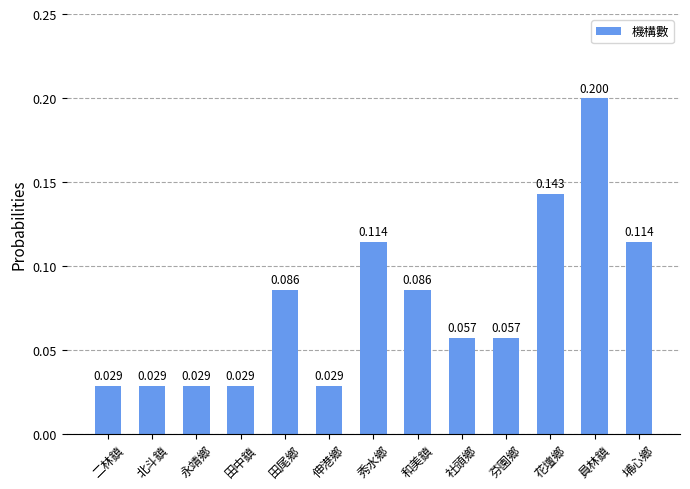

What is the label of the 11th bar from the left?

花壇鄉